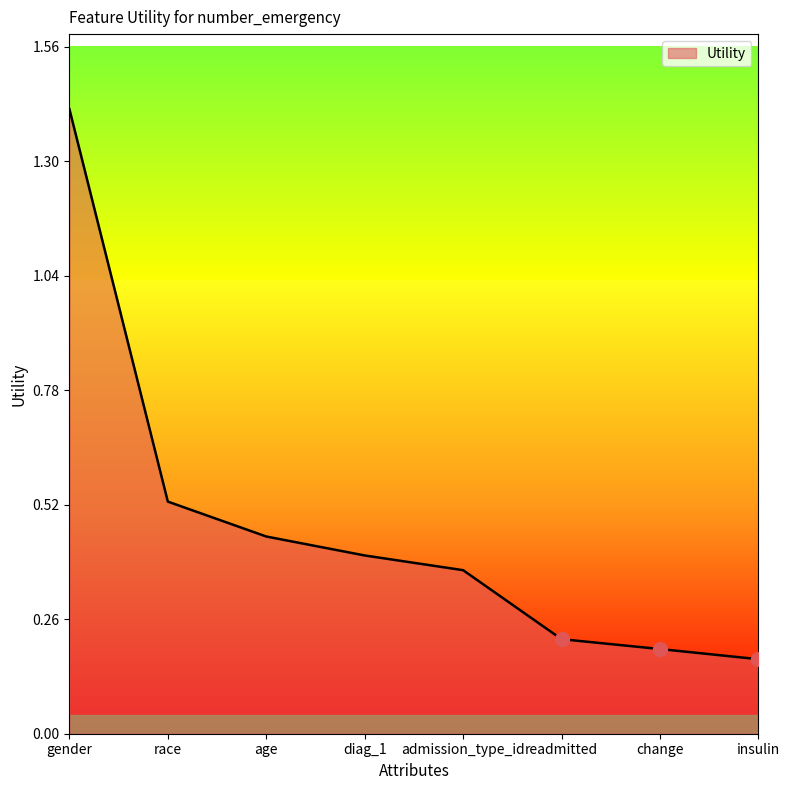

How many lines are shown in the chart?

1